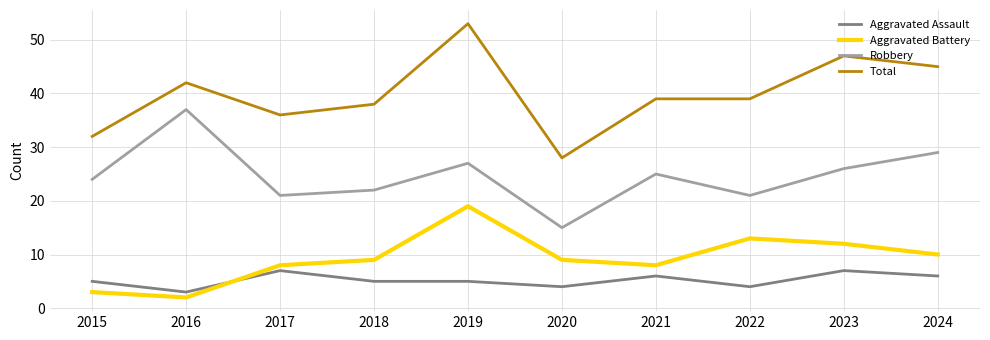

Does the chart have visible grid lines?

Yes